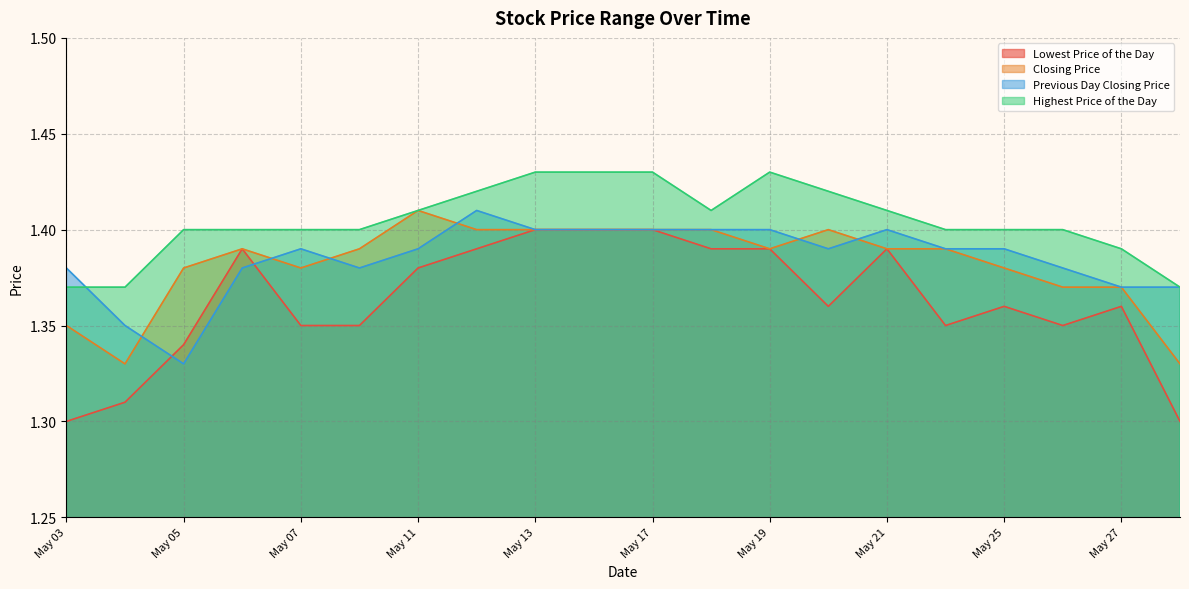

Between 20210514 and 20210524, which series saw the biggest shift?

Lowest Price of the Day